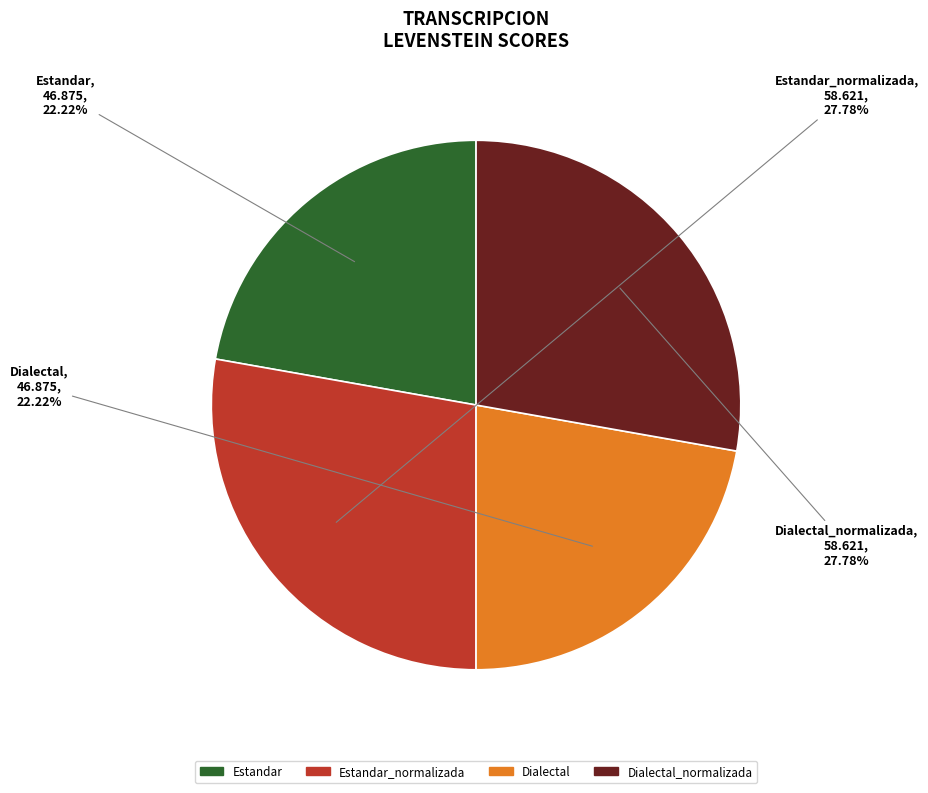

Does Estandar account for over 50% of the chart?

No